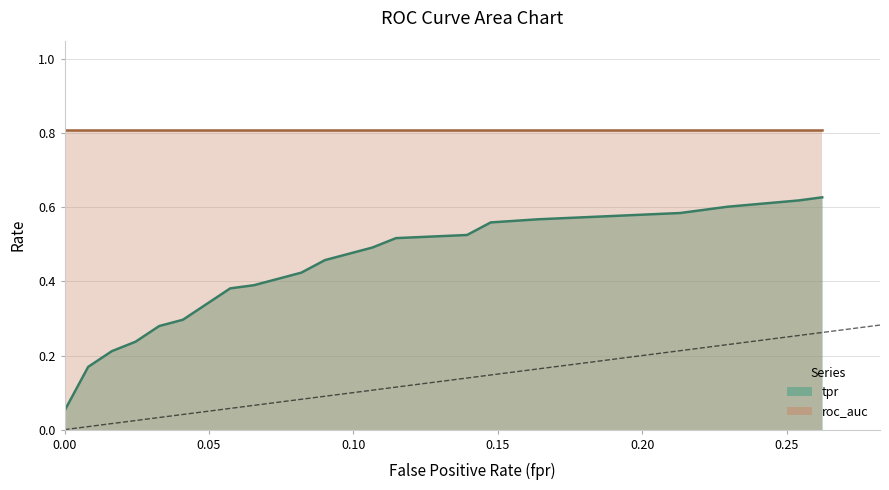

Is it true that fpr equals 0.1 at 23?

True